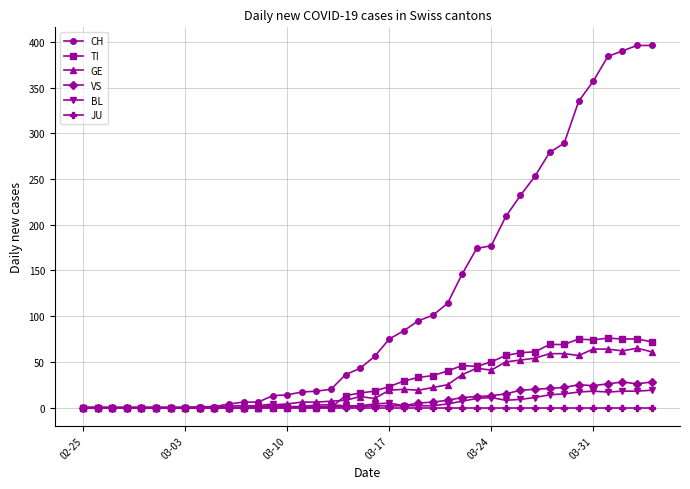

True or false: VS has more than 0 interior local peaks.

True